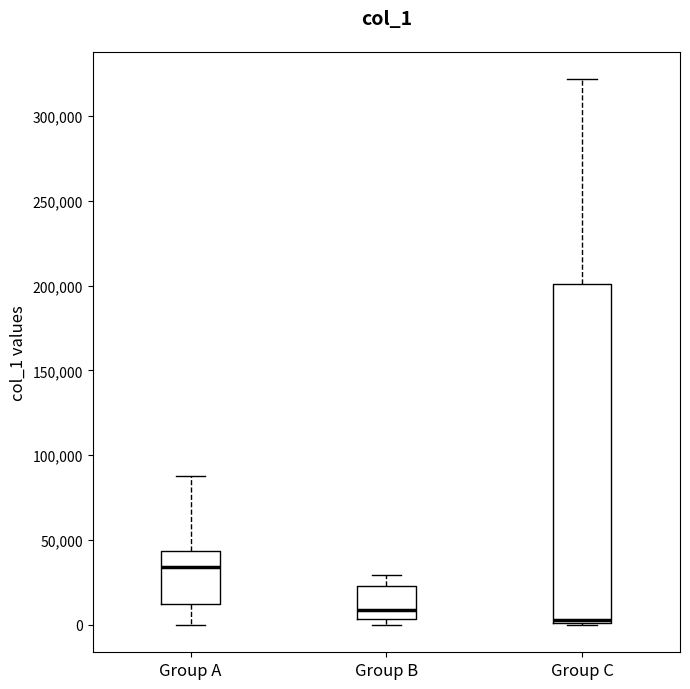

Reading left to right, transcribe this box plot: for each box, give where its median line is, the range the box spans, and where its two whiskers end, as read against the y-axis. The values are not printed on the chart, so give them approximately, as read against the axis.

Group A: median 35000, box 10000 to 45000, whiskers 0 to 90000
Group B: median 10000, box 5000 to 25000, whiskers 0 to 30000
Group C: median 5000, box 0 to 200000, whiskers 0 to 320000